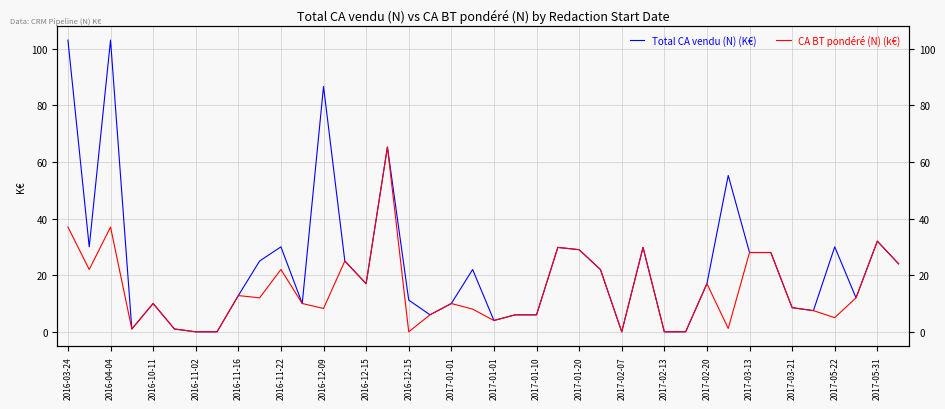

List the series in order of their peak value, highest first.

Total CA vendu (N) (K€), CA BT pondéré (N) (k€)